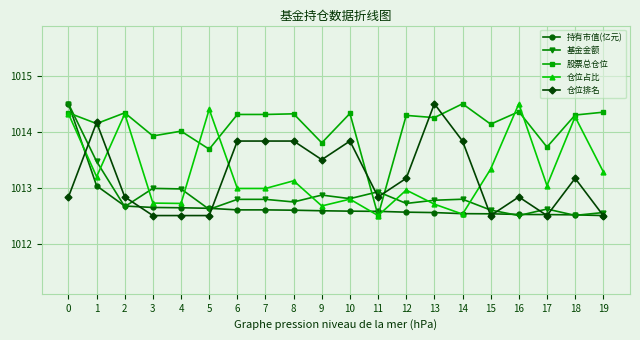

Is it true that 仓位排名 equals 1405.3 at 9?

False